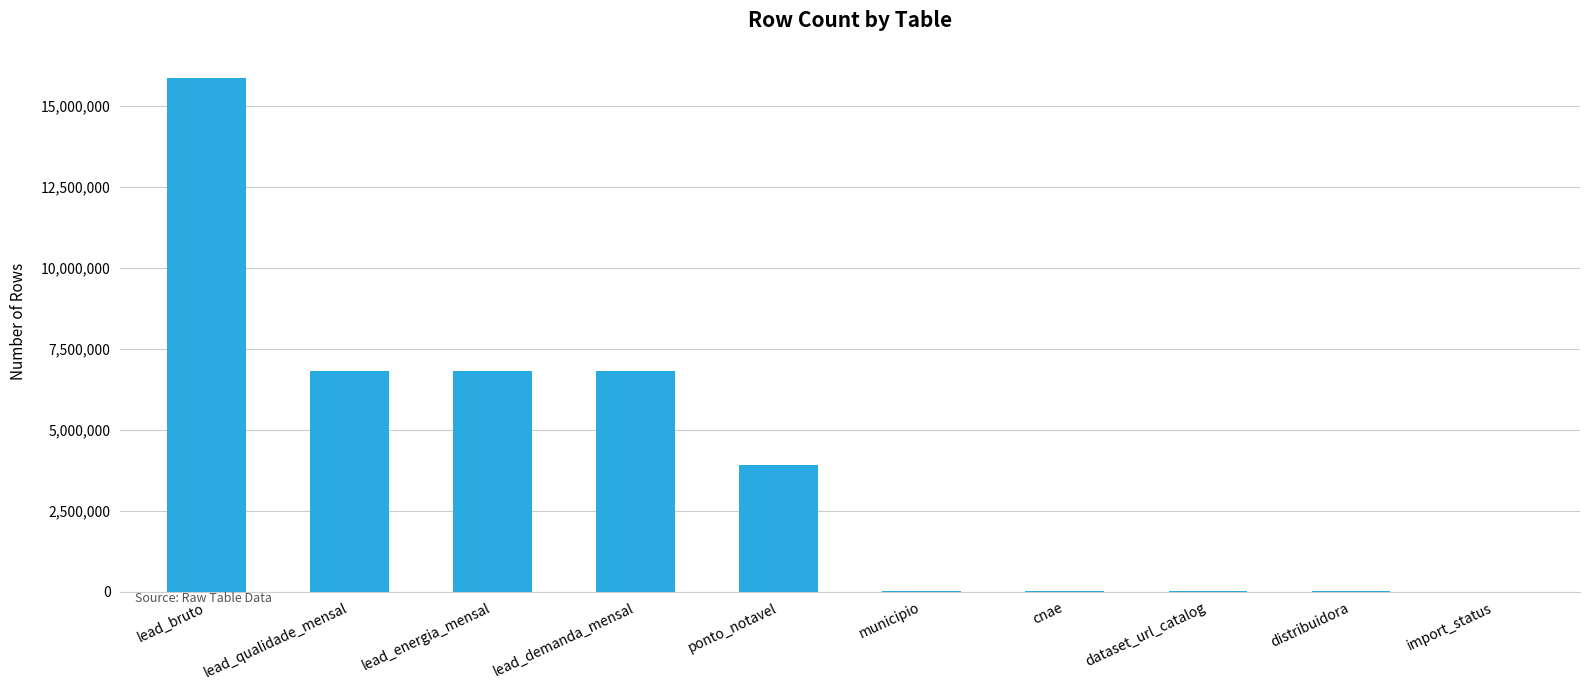

What is the change in value from lead_bruto to lead_energia_mensal?

-9047480